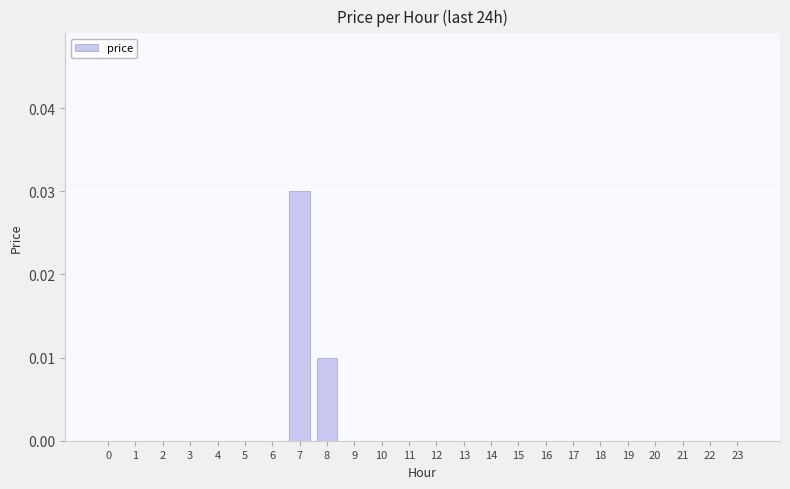

True or false: the data shows 0.0 at 1.

True